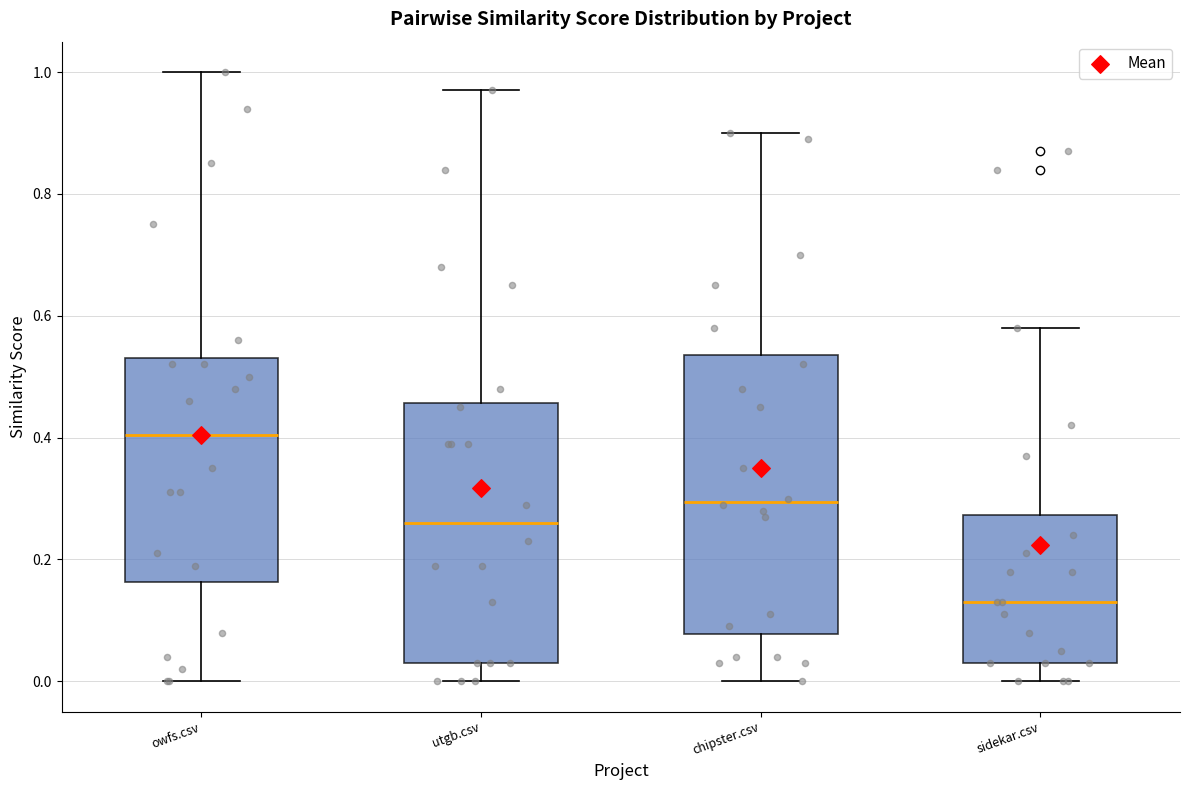

Comparing the boxes themselves (not the whiskers), which one is the tallest?

chipster.csv